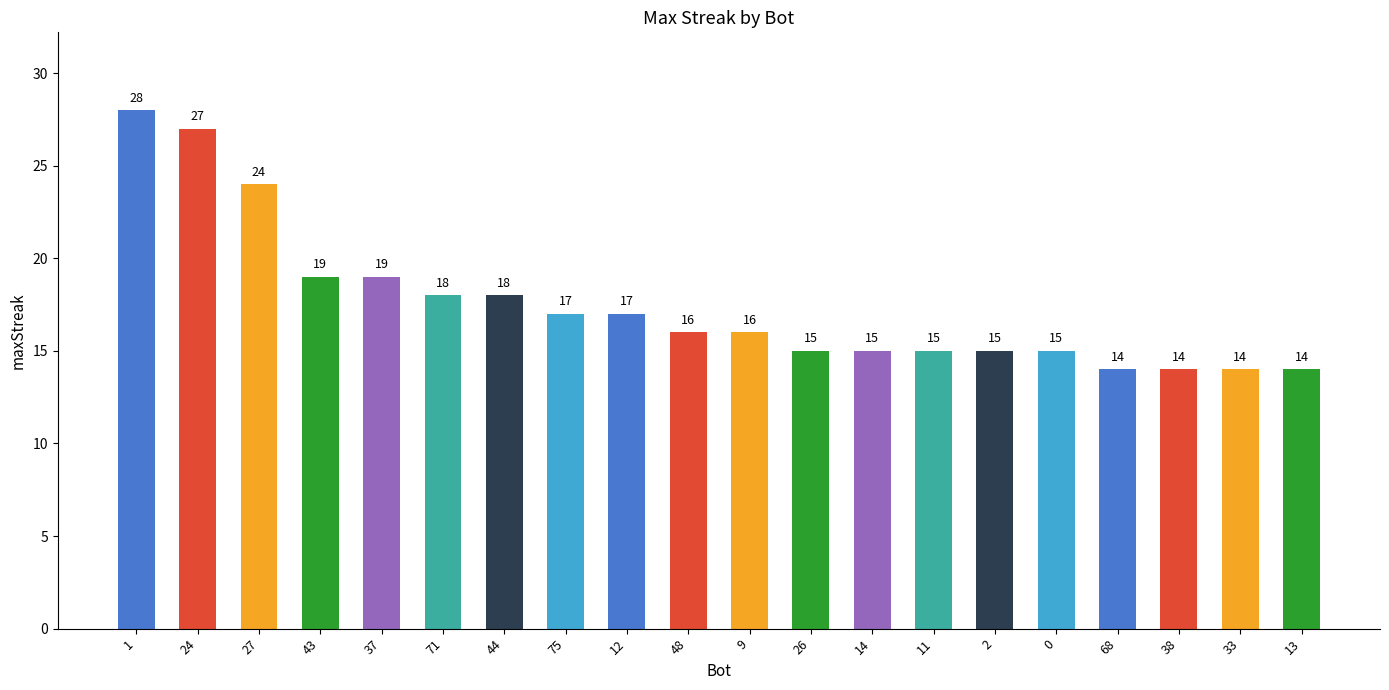

How many bars are there in total?

20